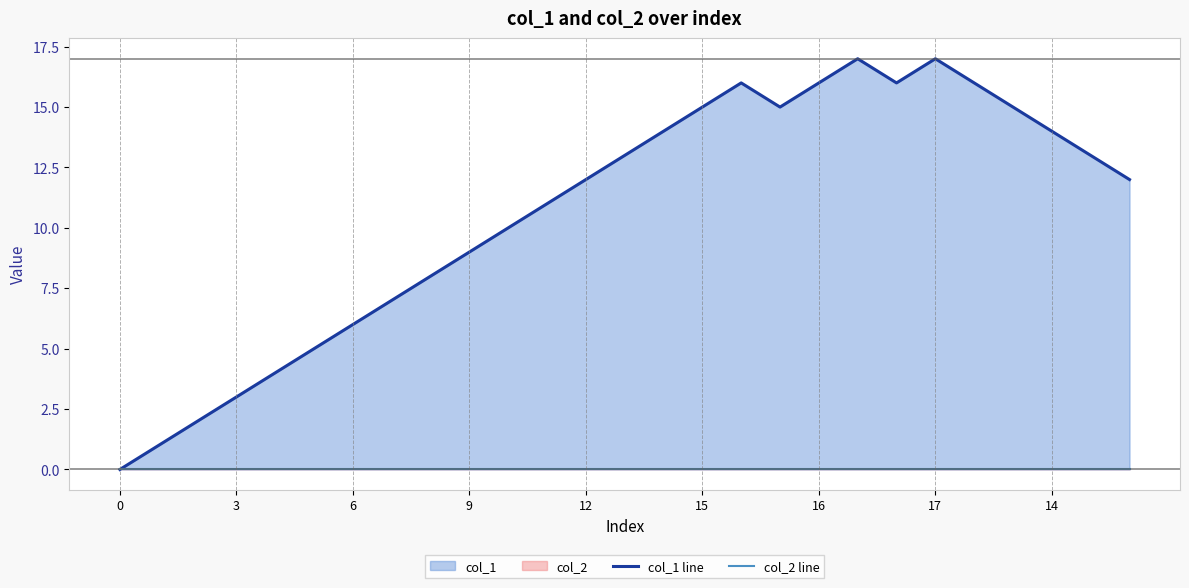

What is the maximum value shown in the chart?

17